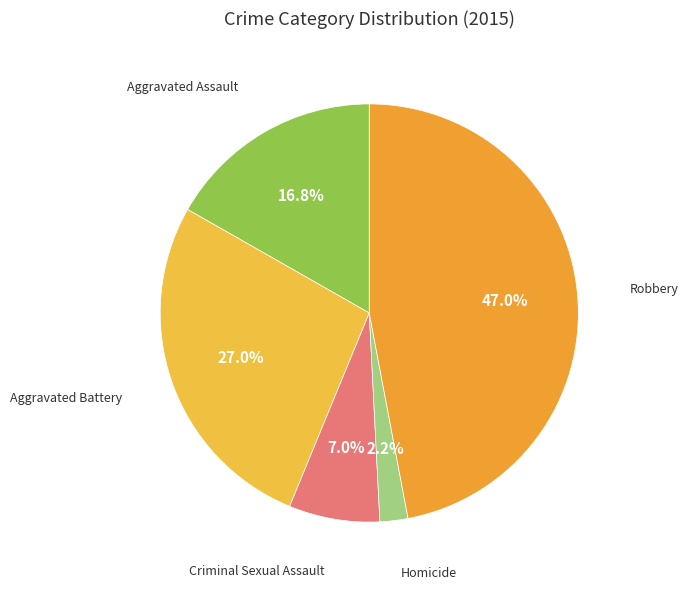

To the nearest percent, what is the average slice percentage?

20%